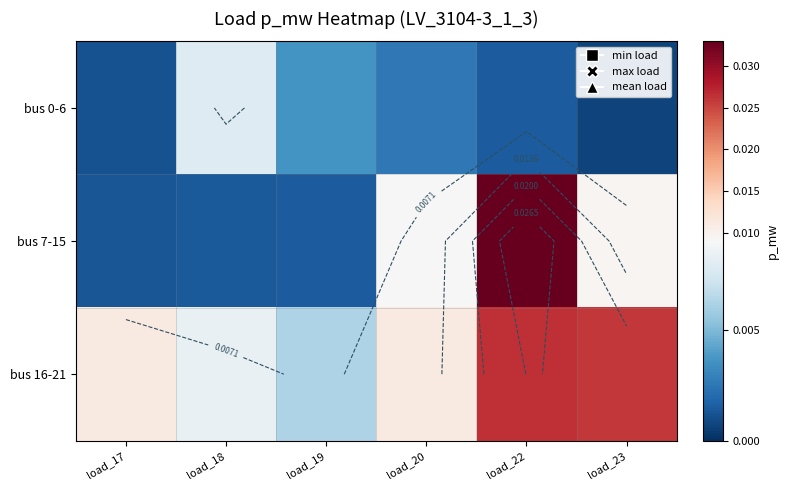

At which category is the sum across all series the highest?

load_22